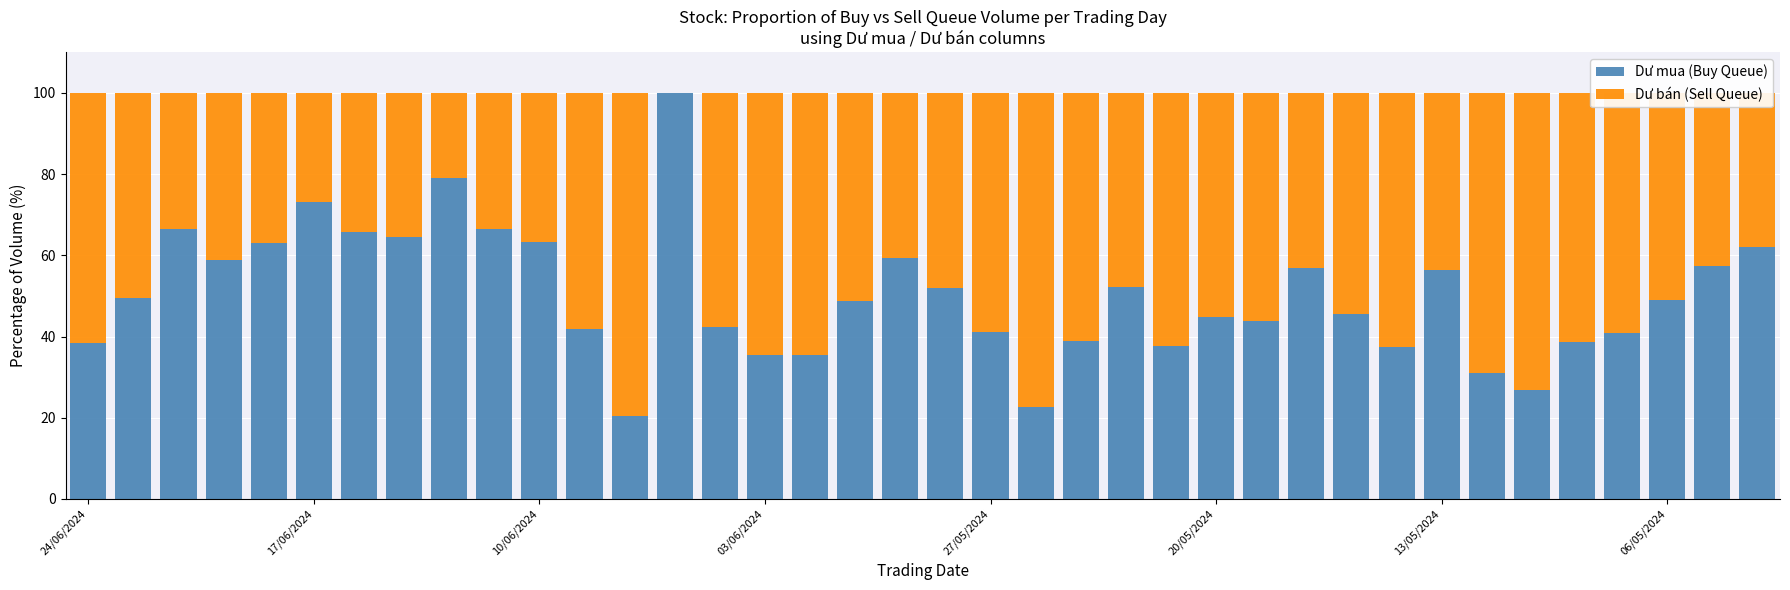

Where is Dư bán (Sell Queue) nearest to the value 39?

37